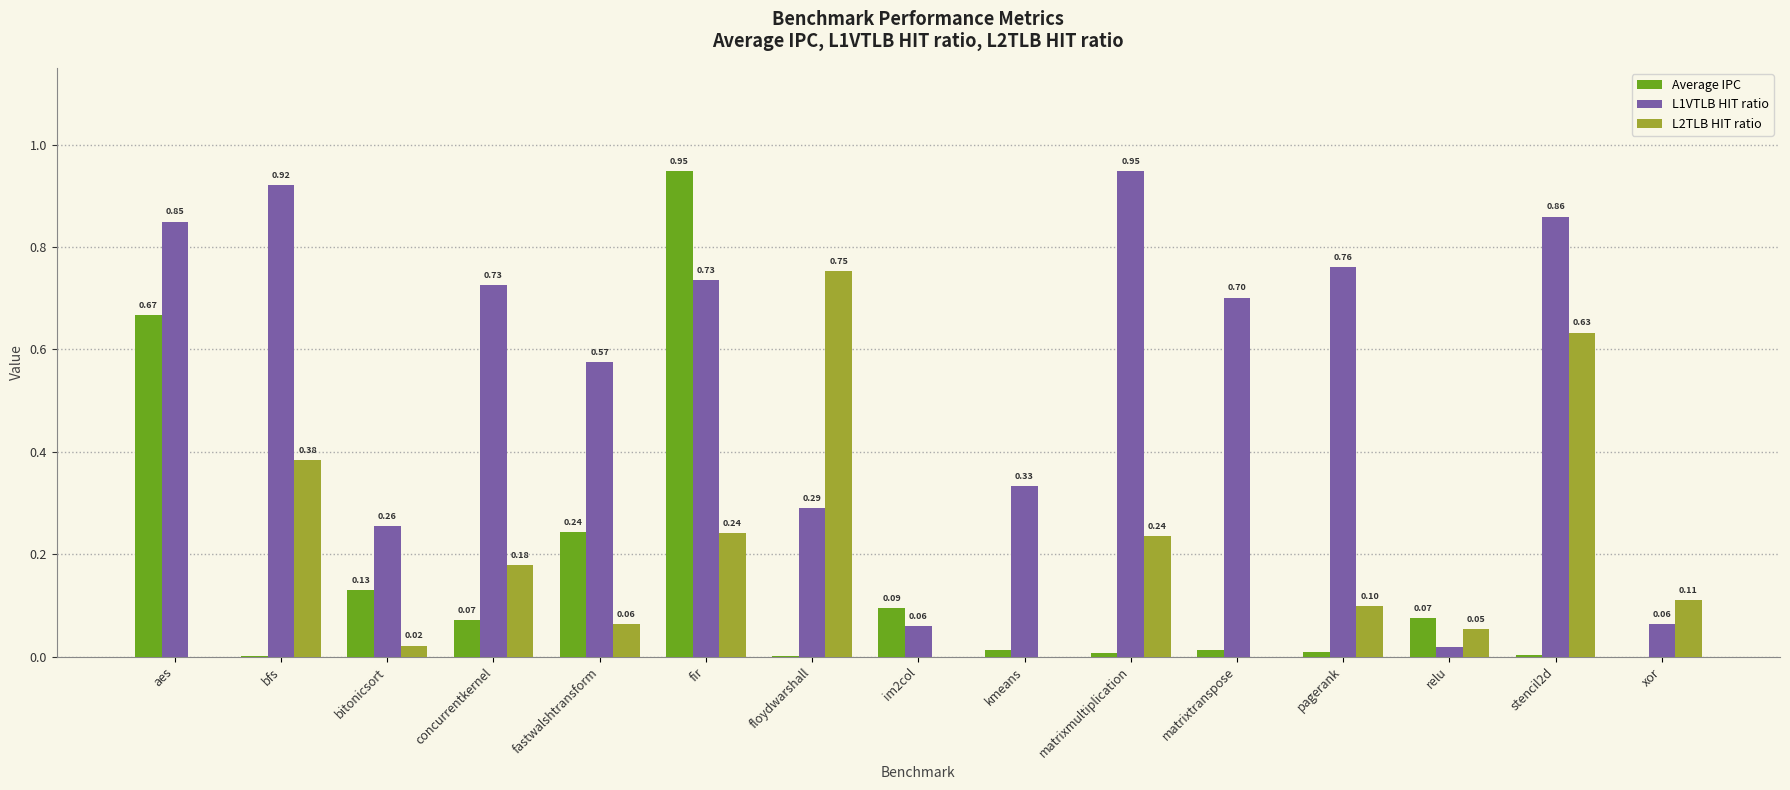

The value of Average IPC at floydwarshall is 0.0. True or false?

True